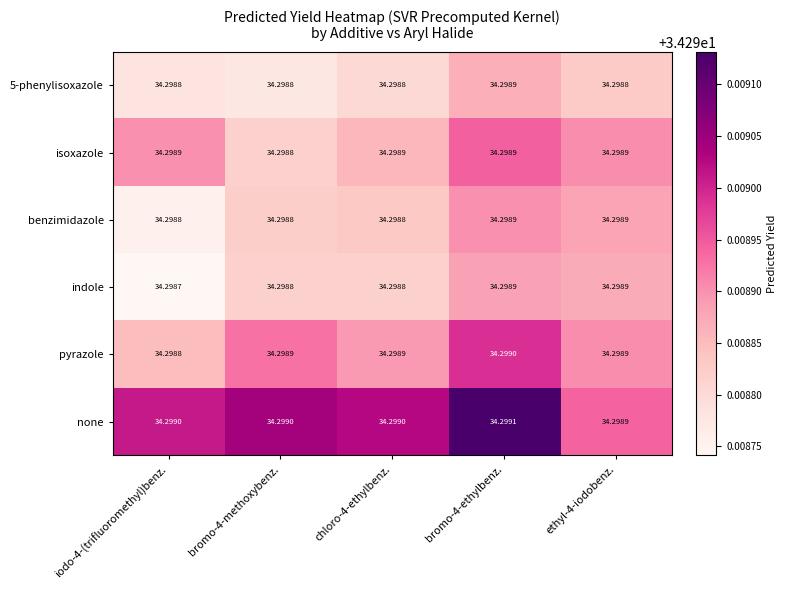

Which series has the largest total across all categories?

none